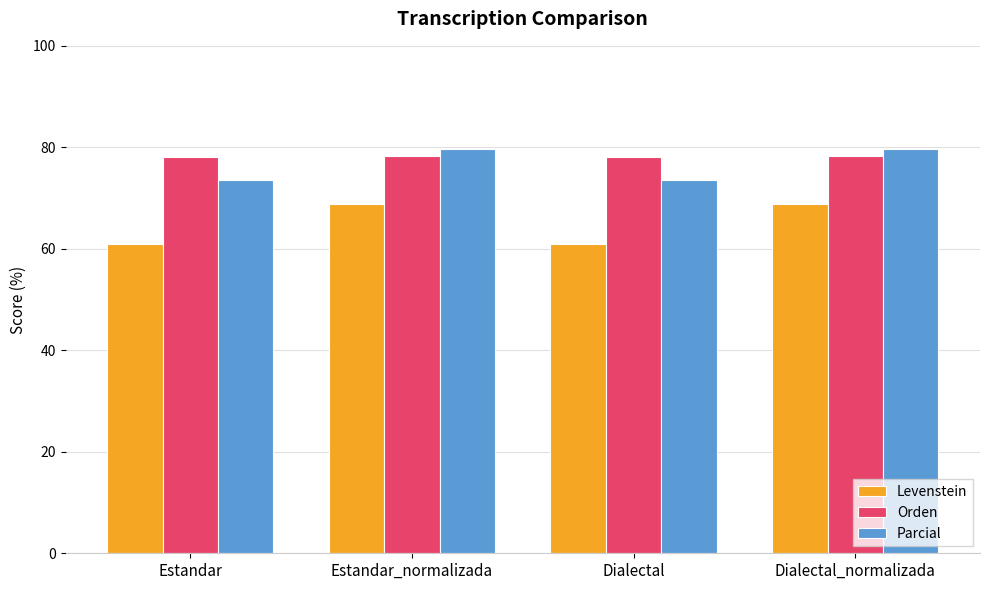

What is the minimum value for Orden?

78.1